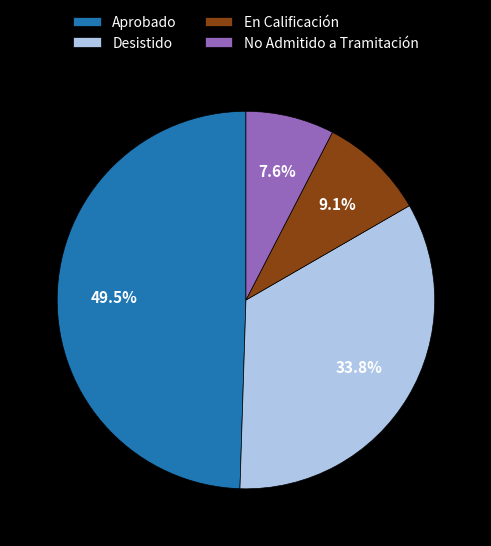

What percentage is the En Calificación slice, to the nearest percent?

9%